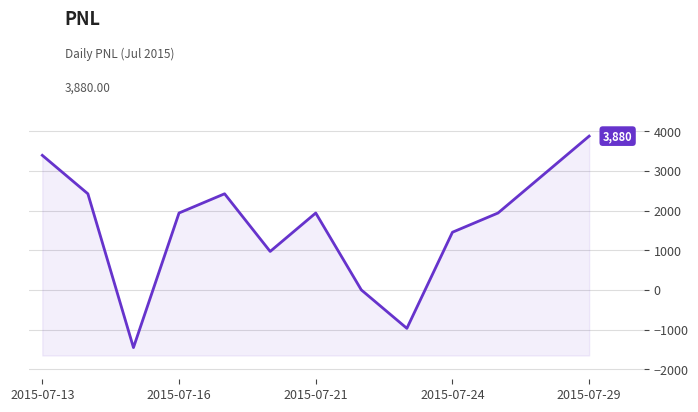

How many values are above zero?

10